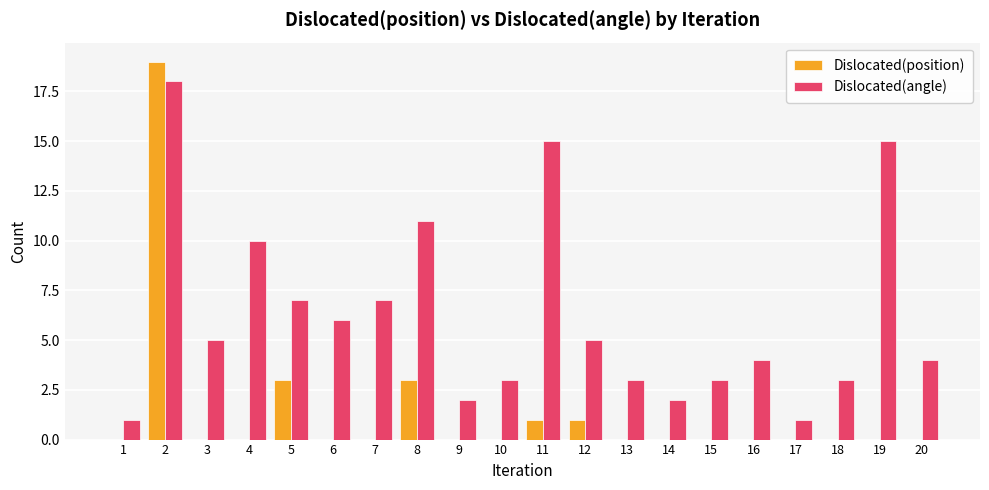

Reading left to right, transcribe all the data shown in this chart.

Dislocated(position): 1=0	2=19	3=0	4=0	5=3	6=0	7=0	8=3	9=0	10=0	11=1	12=1	13=0	14=0	15=0	16=0	17=0	18=0	19=0	20=0
Dislocated(angle): 1=1	2=18	3=5	4=10	5=7	6=6	7=7	8=11	9=2	10=3	11=15	12=5	13=3	14=2	15=3	16=4	17=1	18=3	19=15	20=4